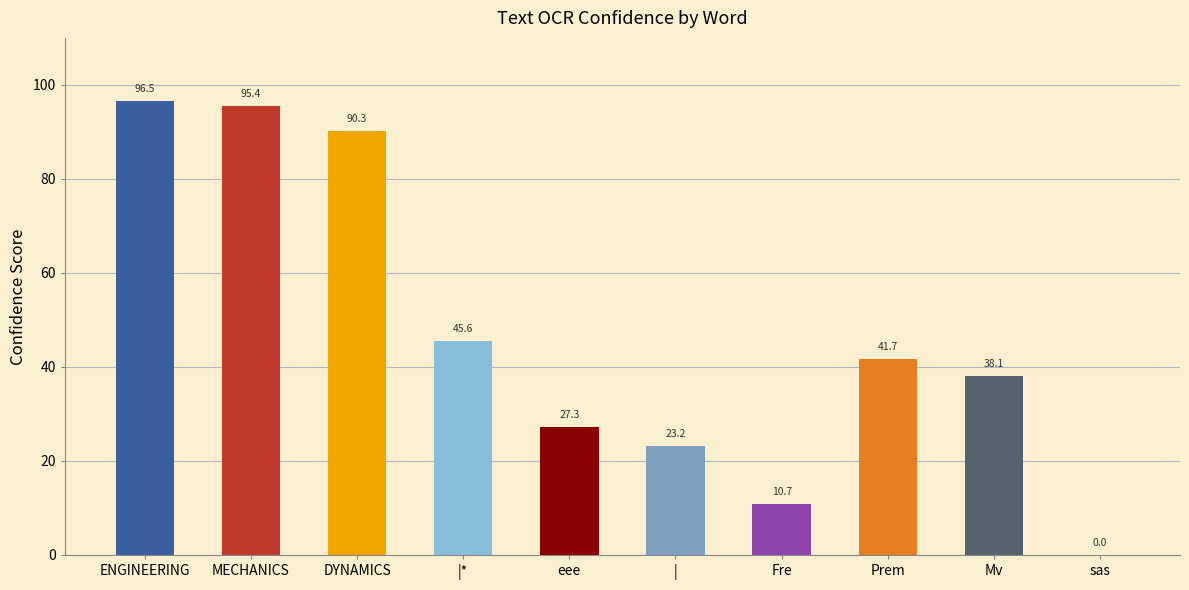

What is the change in value from ENGINEERING to MECHANICS?

-1.1